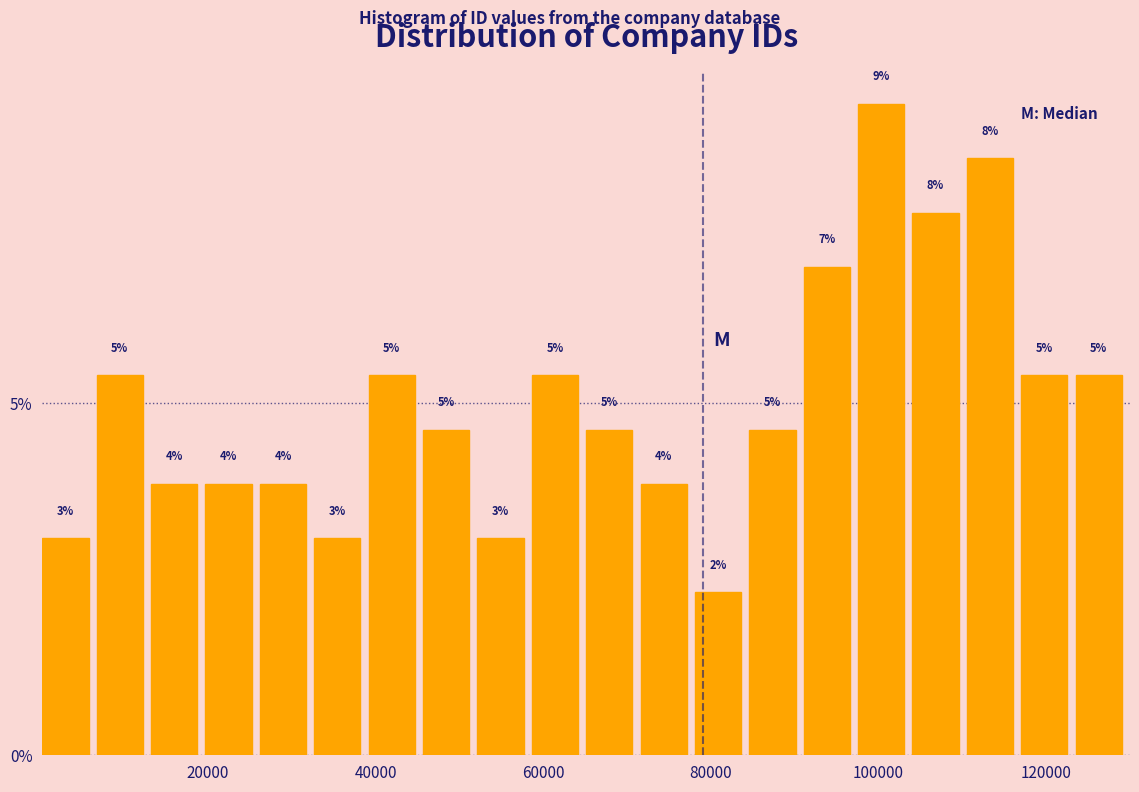

Read against the x-axis, roughly where is the centre of the tallest bar?

100000